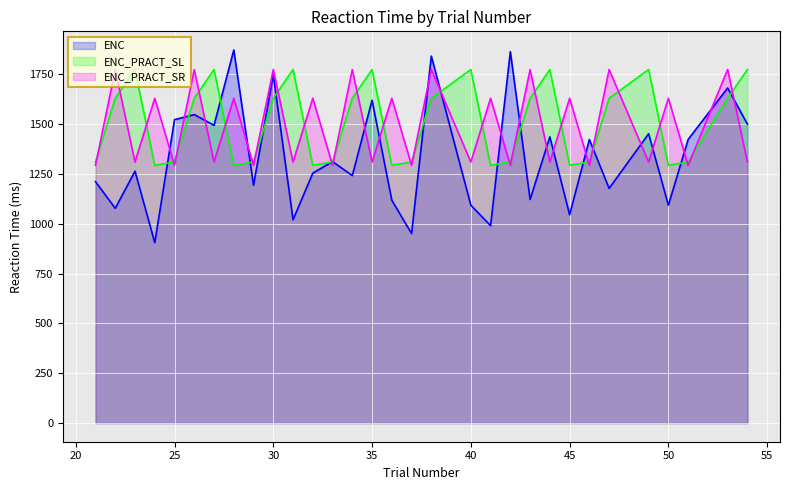

Rank the series by their maximum value, from lowest to highest.

ENC_PRACT_SL, ENC_PRACT_SR, ENC